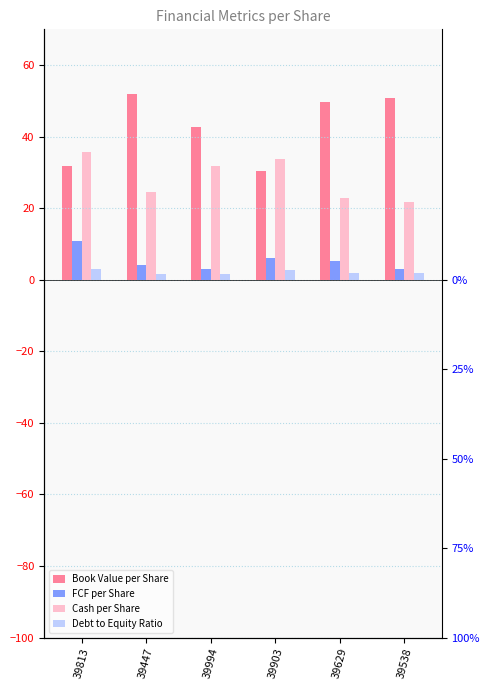

What is the sum of all Debt to Equity Ratio values?

12.7